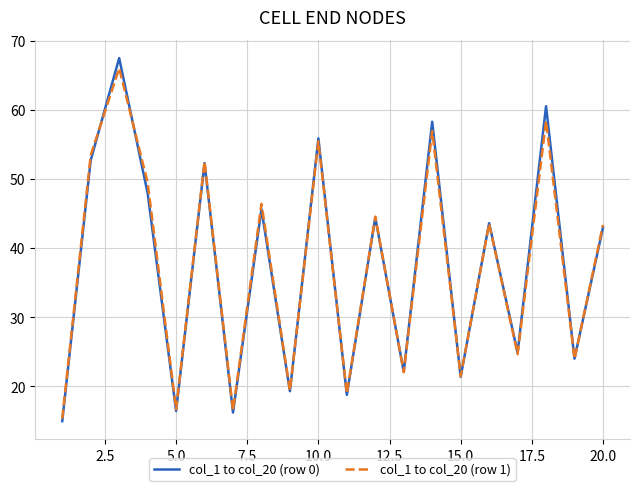

Which series has the widest spread of values?

col_1 to col_20 (row 0)